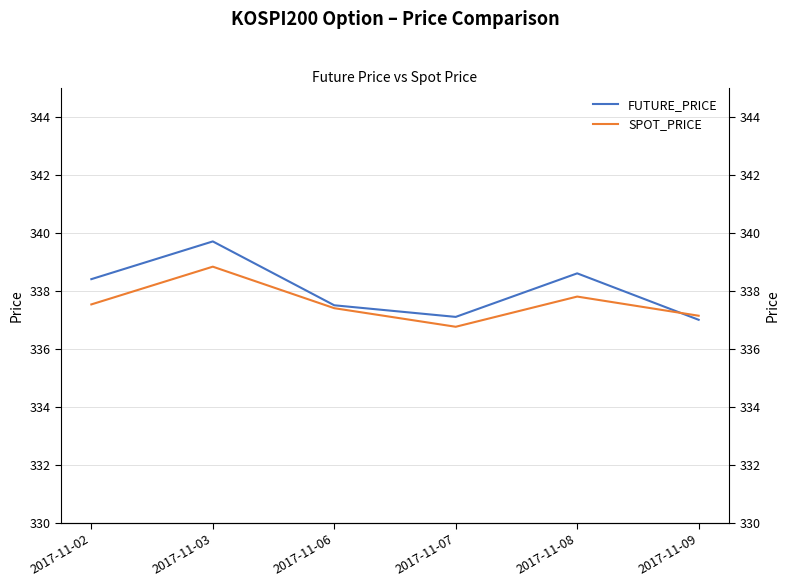

What is the highest value of the SPOT_PRICE series?

338.8